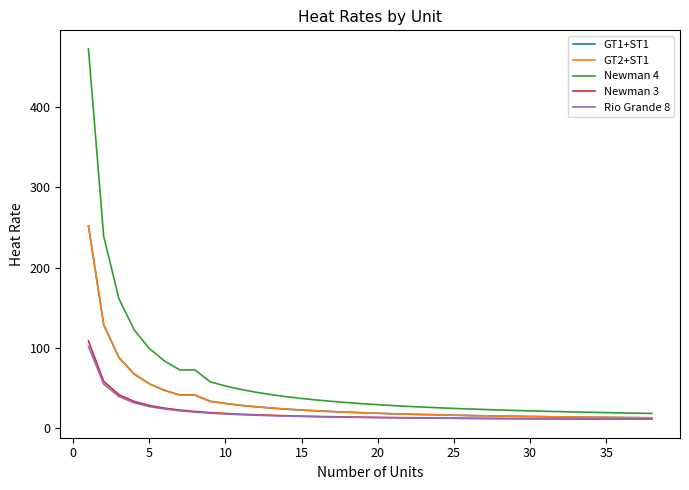

How many lines are shown in the chart?

5